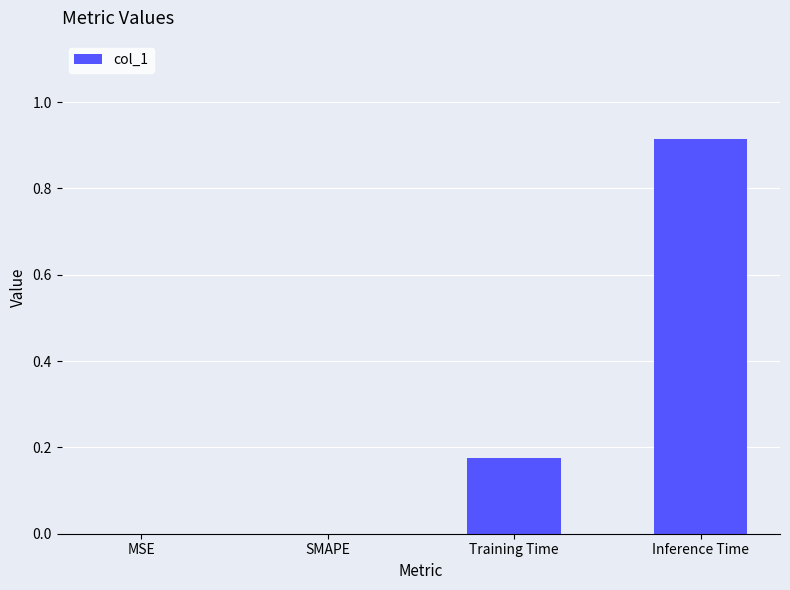

True or false: the data shows 0.1 at Training Time.

False